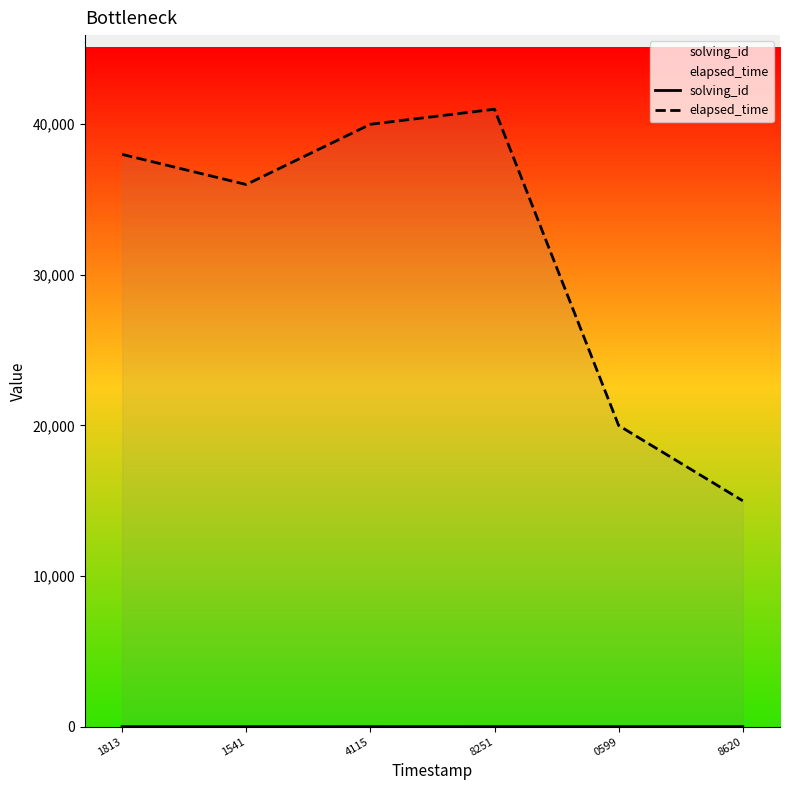

What is the highest value of the solving_id series?

6